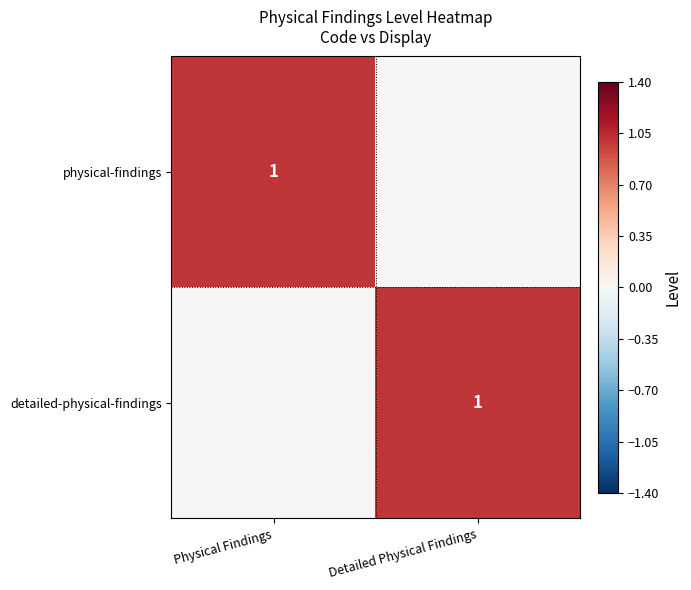

Is it true that physical-findings equals 0 at Physical Findings?

False